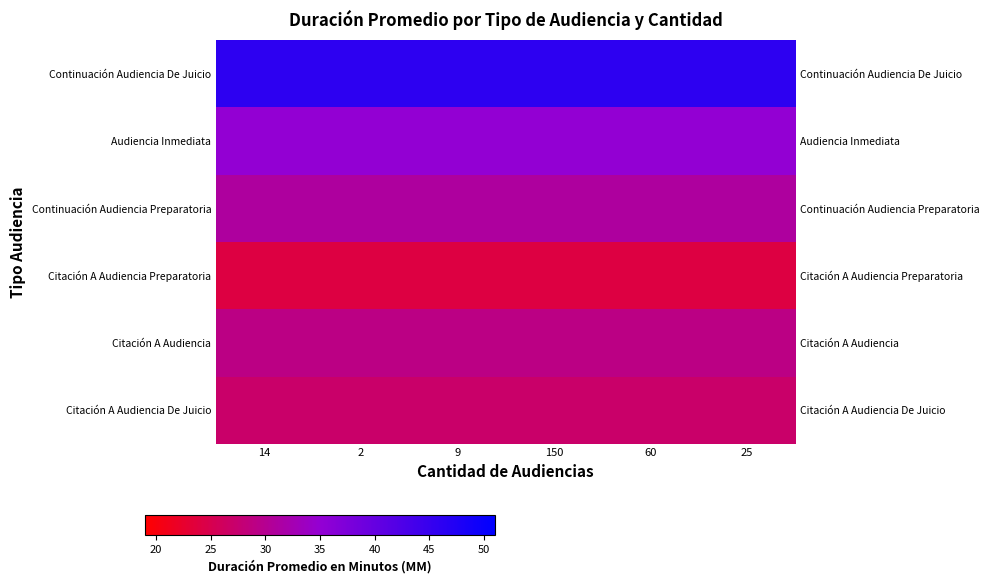

How many categories are shown in the chart?

6